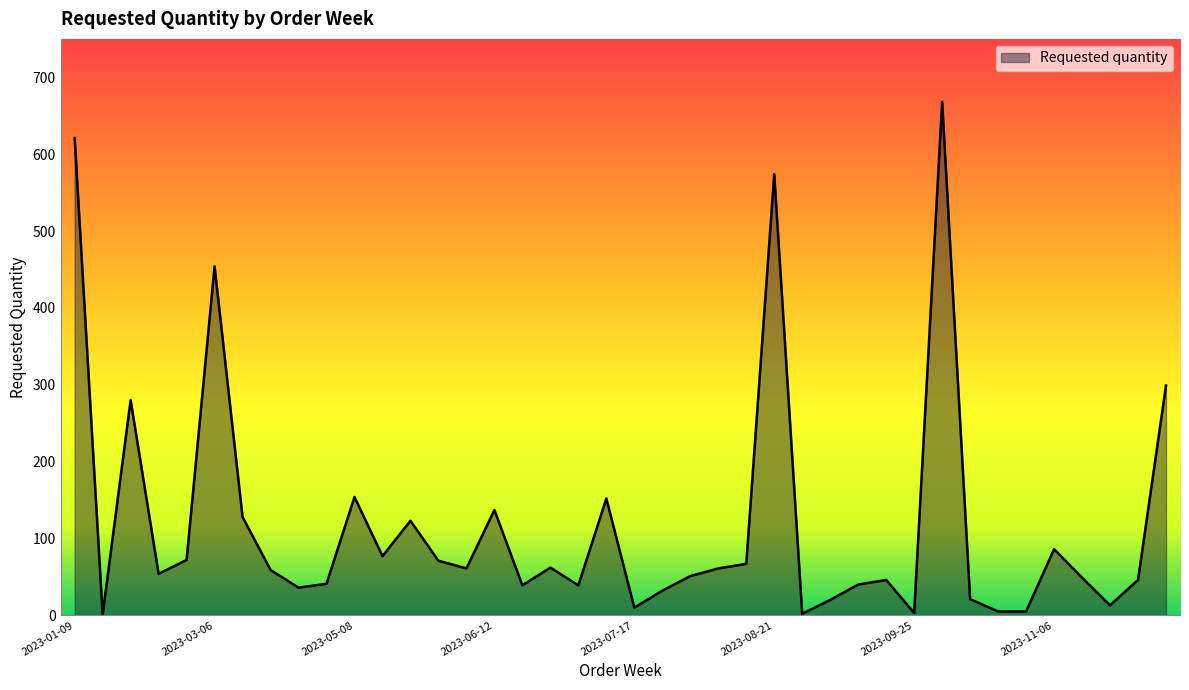

What is the maximum value shown in the chart?

668